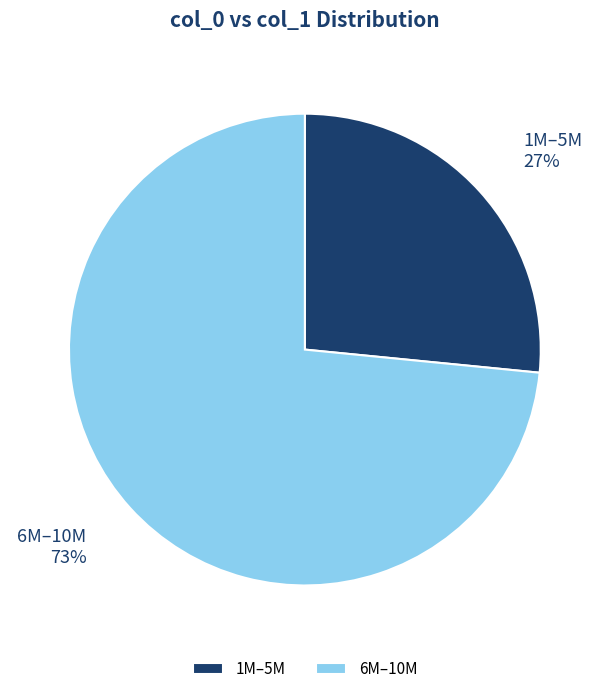

What is the smallest slice in the pie chart?

1M–5M